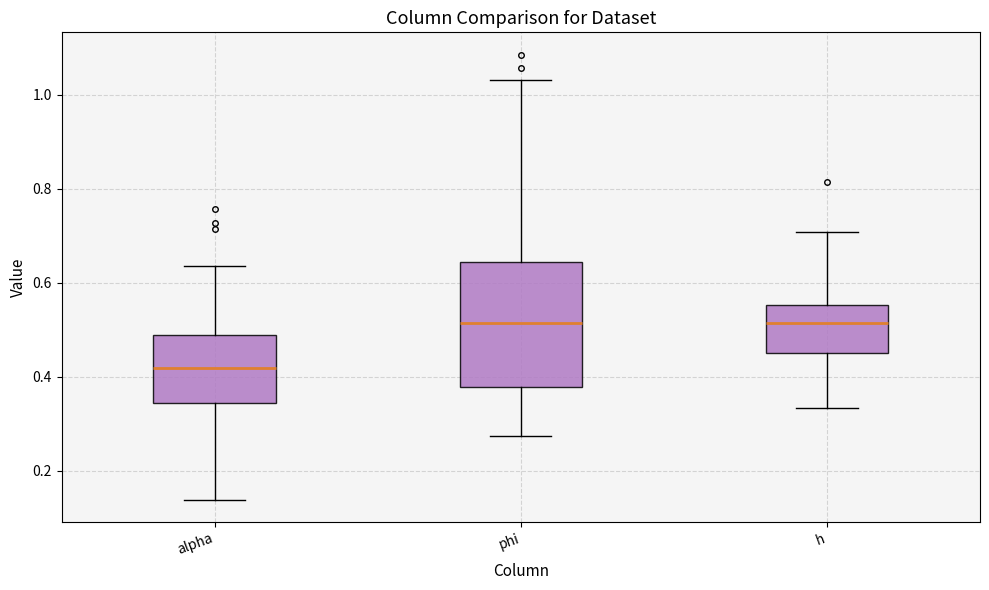

Reading left to right, transcribe this box plot: for each box, give where its median line is, the range the box spans, and where its two whiskers end, as read against the y-axis. The values are not printed on the chart, so give them approximately, as read against the axis.

alpha: median 0.42, box 0.34 to 0.48, whiskers 0.14 to 0.64
phi: median 0.52, box 0.38 to 0.64, whiskers 0.28 to 1.04
h: median 0.52, box 0.44 to 0.56, whiskers 0.34 to 0.70